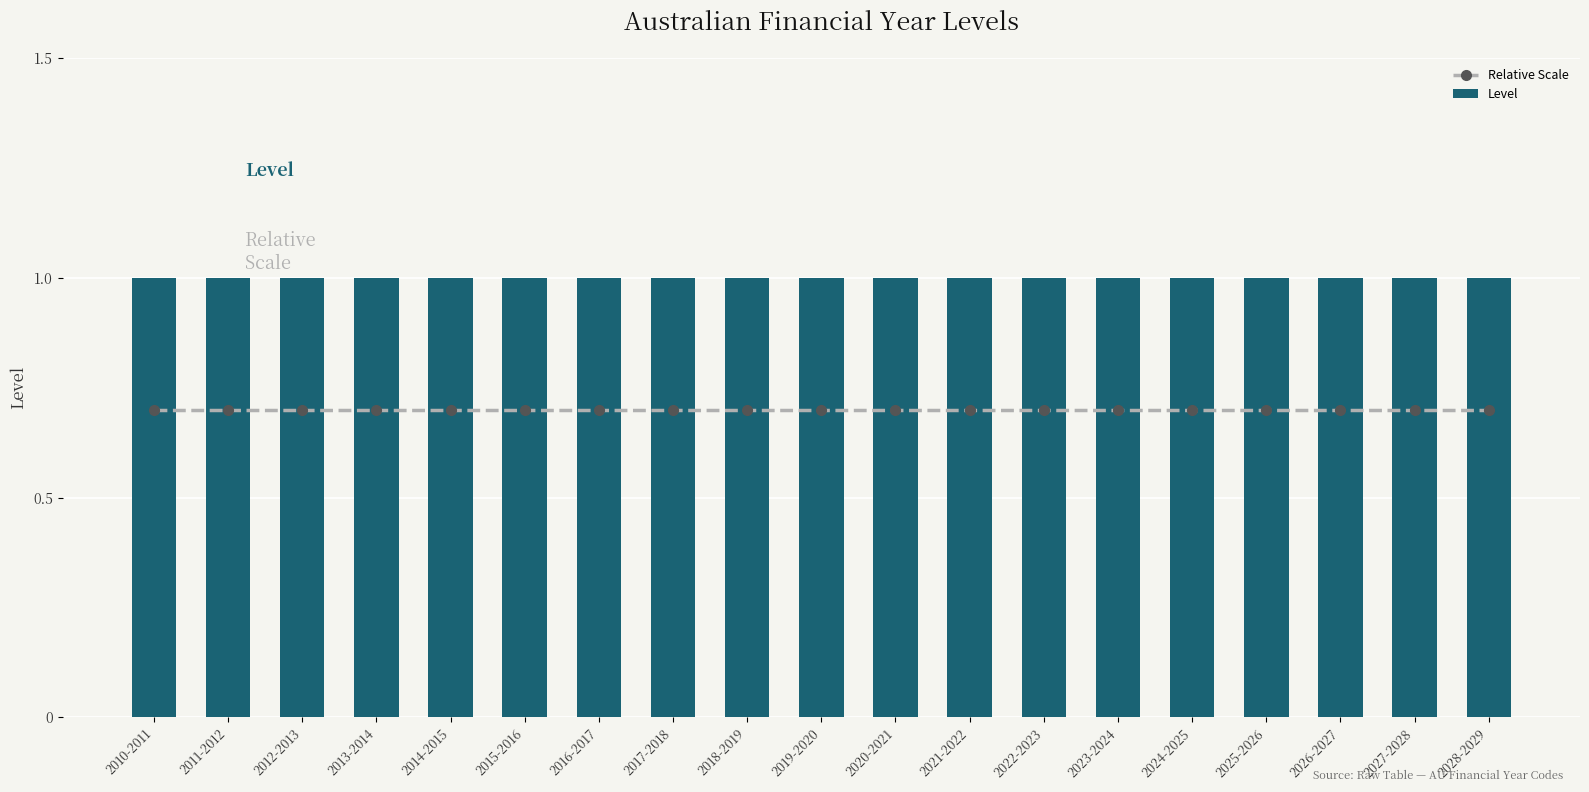

Reading left to right, transcribe all the data shown in this chart.

Relative Scale: 0.7	0.7	0.7	0.7	0.7	0.7	0.7	0.7	0.7	0.7	0.7	0.7	0.7	0.7	0.7	0.7	0.7	0.7	0.7
Level: 1.0	1.0	1.0	1.0	1.0	1.0	1.0	1.0	1.0	1.0	1.0	1.0	1.0	1.0	1.0	1.0	1.0	1.0	1.0